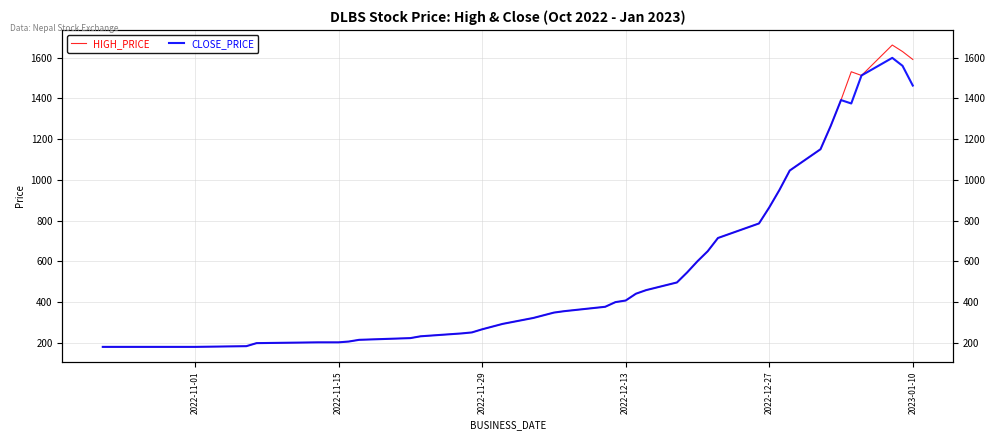

What is the label of the 3rd point from the left?

2022-11-01